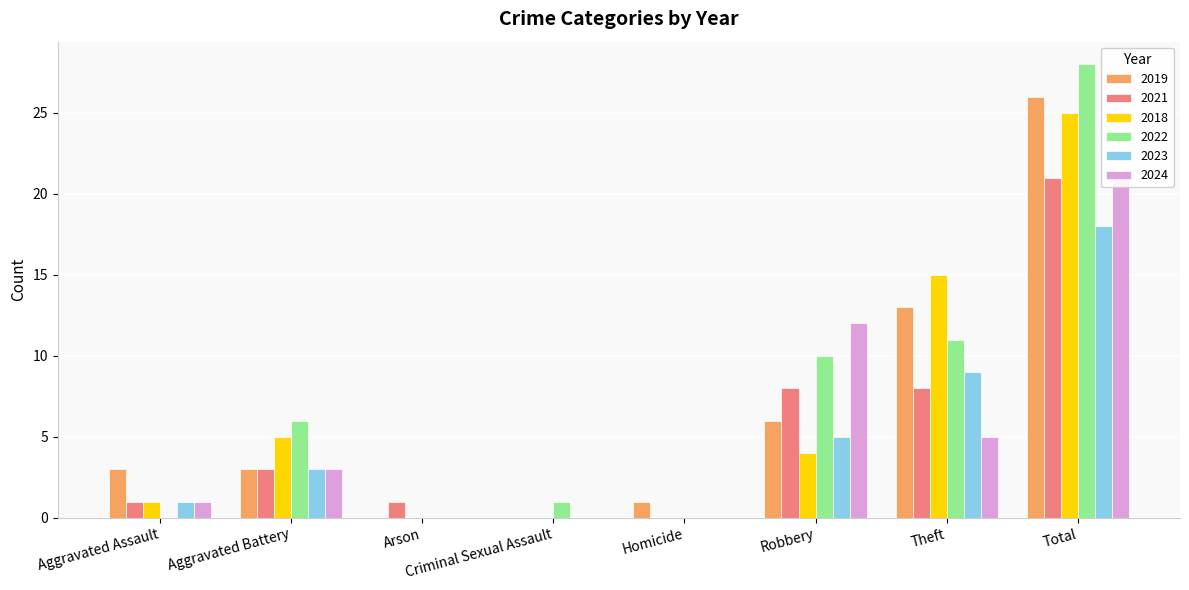

Reading left to right, what are all the values shown in this chart?

2019: Aggravated Assault=3	Aggravated Battery=3	Arson=0	Criminal Sexual Assault=0	Homicide=1	Robbery=6	Theft=13	Total=26
2021: Aggravated Assault=1	Aggravated Battery=3	Arson=1	Criminal Sexual Assault=0	Homicide=0	Robbery=8	Theft=8	Total=21
2018: Aggravated Assault=1	Aggravated Battery=5	Arson=0	Criminal Sexual Assault=0	Homicide=0	Robbery=4	Theft=15	Total=25
2022: Aggravated Assault=0	Aggravated Battery=6	Arson=0	Criminal Sexual Assault=1	Homicide=0	Robbery=10	Theft=11	Total=28
2023: Aggravated Assault=1	Aggravated Battery=3	Arson=0	Criminal Sexual Assault=0	Homicide=0	Robbery=5	Theft=9	Total=18
2024: Aggravated Assault=1	Aggravated Battery=3	Arson=0	Criminal Sexual Assault=0	Homicide=0	Robbery=12	Theft=5	Total=21